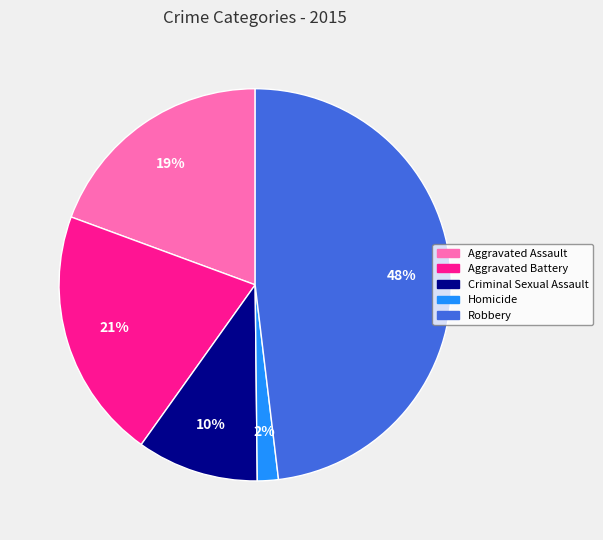

What is the ratio of the value at Aggravated Battery to the value at Aggravated Assault?

1.1